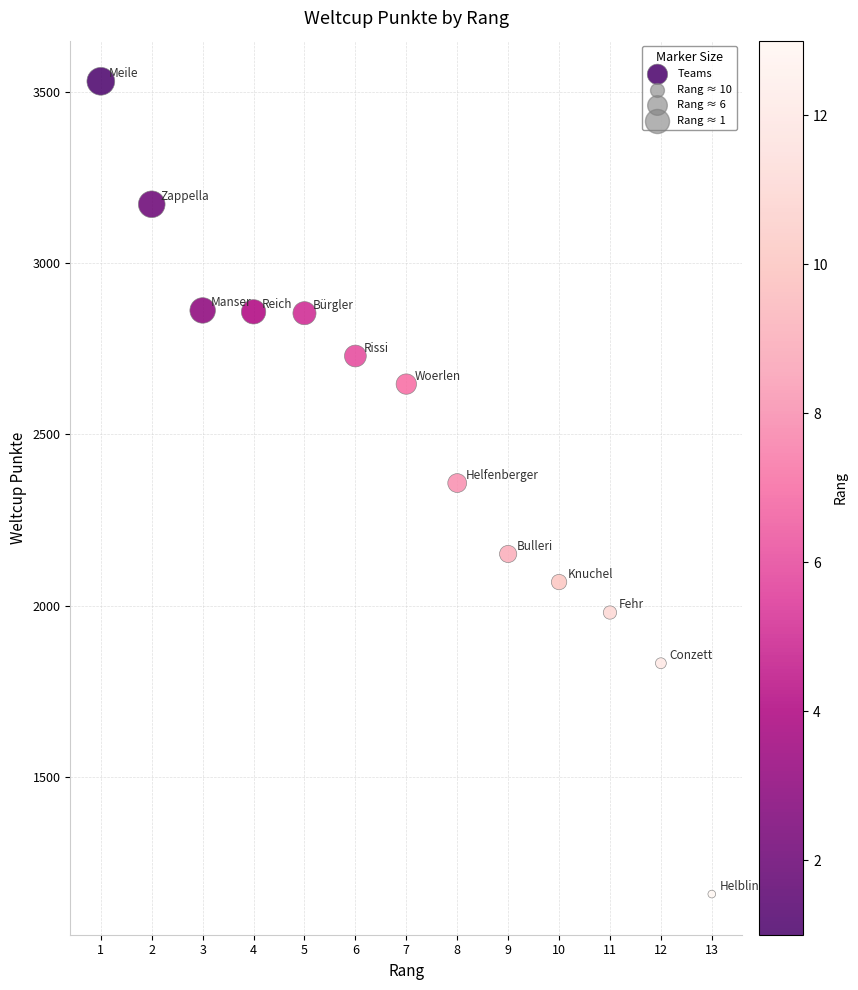

What is the range of X values (max minus min)?

12